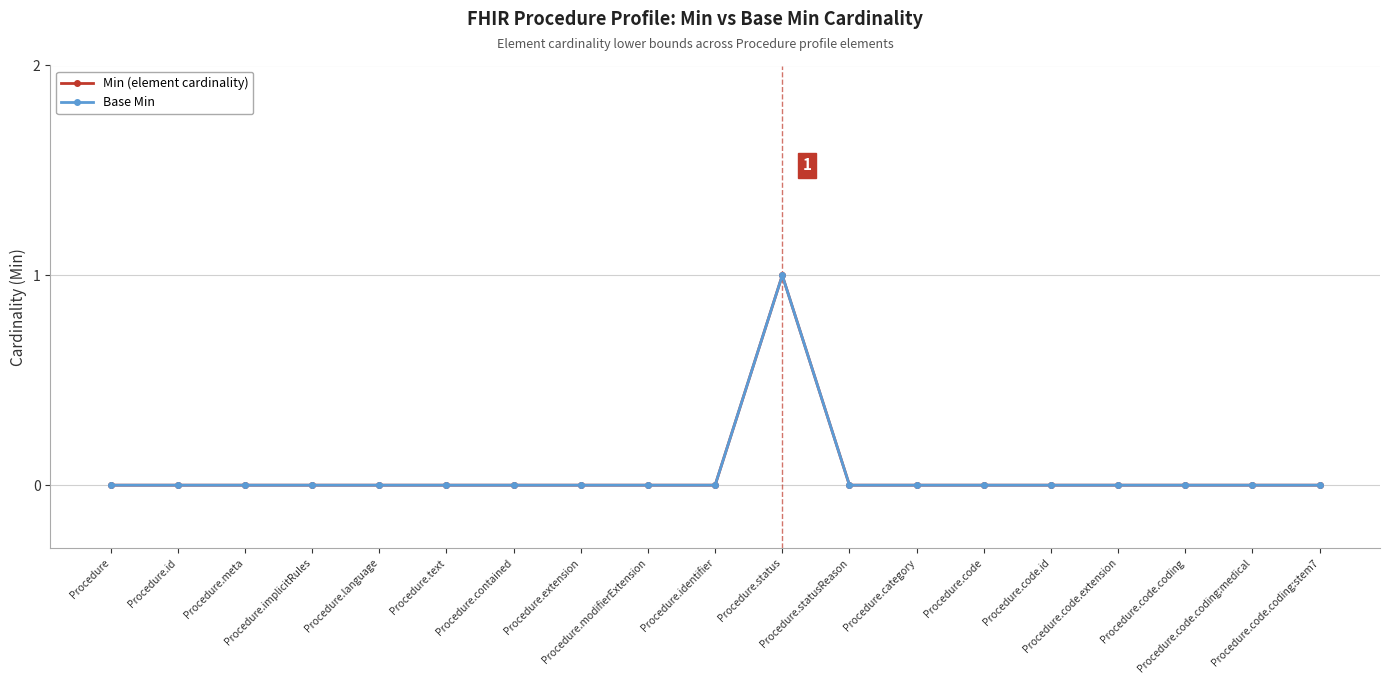

True or false: Base Min and Min (element cardinality) cross at least once.

False